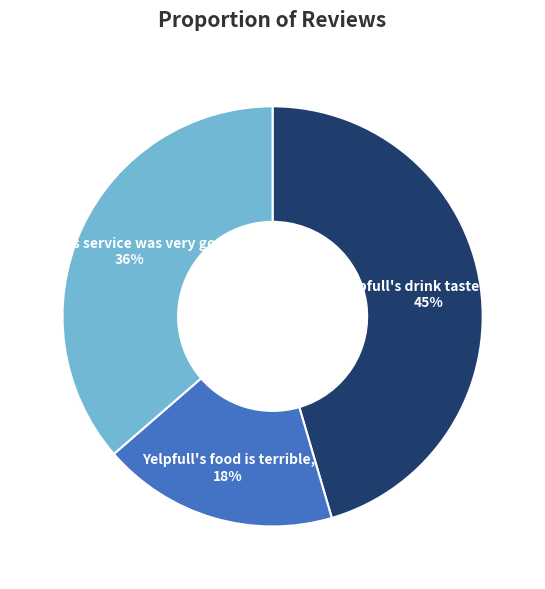

How many segments does this pie chart have?

3